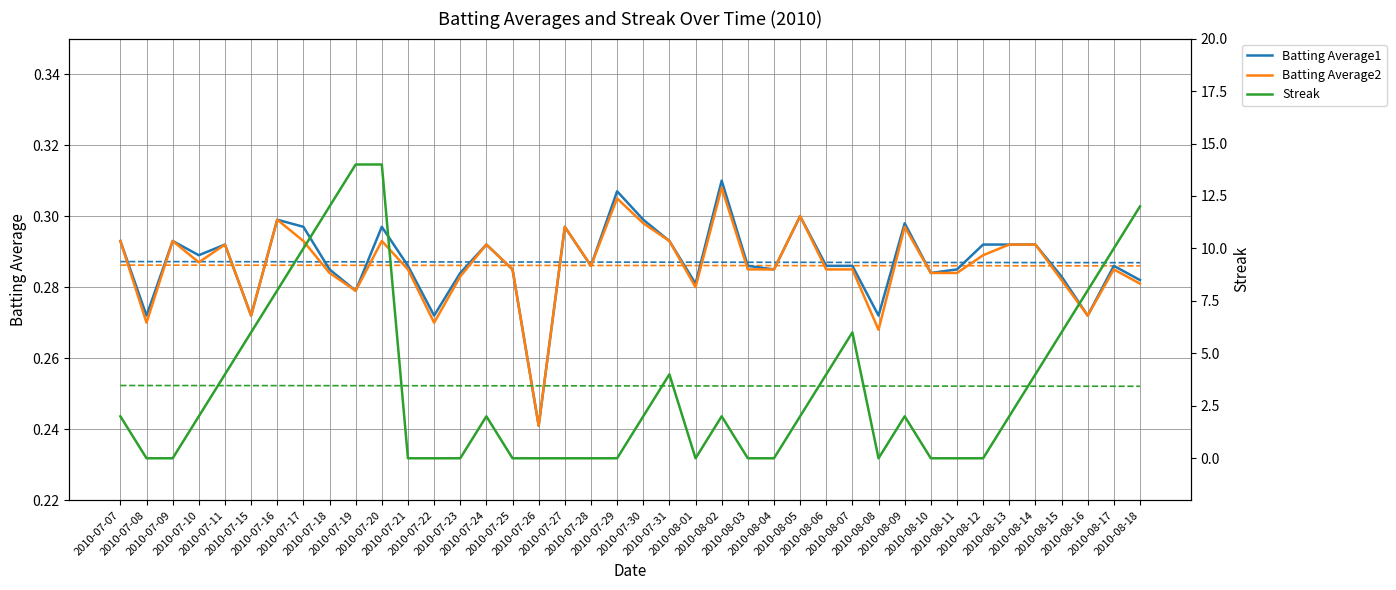

The value of Batting Average2 at 2010-07-23 is 0.4. True or false?

False